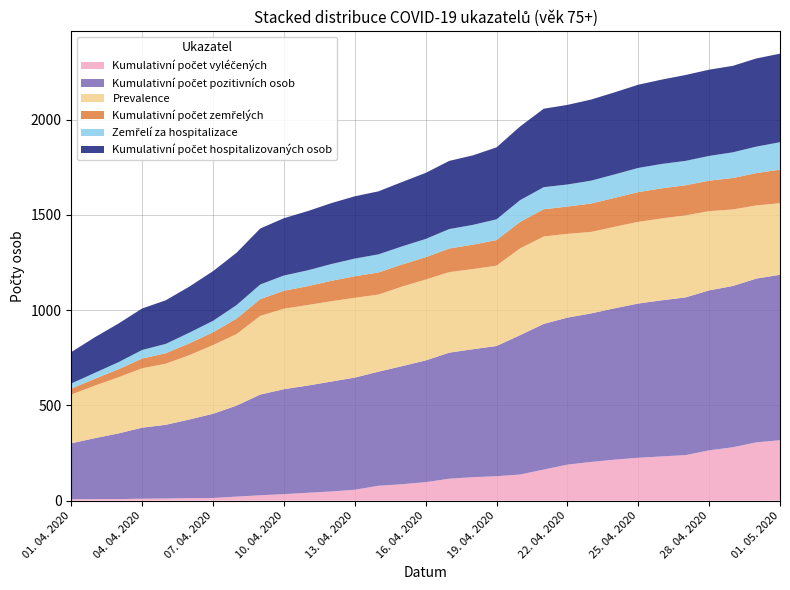

Reading left to right, transcribe all the data shown in this chart.

Kumulativní počet vyléčených: 7	8	8	10	11	13	14	21	28	34	41	48	57	78	86	97	115	123	128	137	163	189	203	215	225	232	239	264	280	306	317
Kumulativní počet pozitivních osob: 294	320	345	373	387	413	442	478	529	551	563	577	589	599	620	639	662	672	684	732	765	772	780	795	810	820	828	840	847	860	869
Prevalence: 256	276	295	312	321	338	361	376	413	423	423	422	419	405	418	425	423	421	422	456	459	440	428	428	429	430	431	416	402	384	376
Kumulativní počet zemřelých: 31	36	42	51	55	62	67	81	88	94	99	107	113	116	116	117	124	128	134	139	143	143	149	152	156	158	158	160	165	170	176
Zemřelí za hospitalizace: 27	31	37	45	49	56	60	71	77	80	83	88	93	95	95	96	102	104	109	114	116	116	120	123	127	128	128	130	135	139	144
Kumulativní počet hospitalizovaných osob: 165	187	203	218	229	242	261	275	294	301	311	320	327	331	338	347	358	365	378	387	412	418	426	431	437	443	451	453	454	463	465